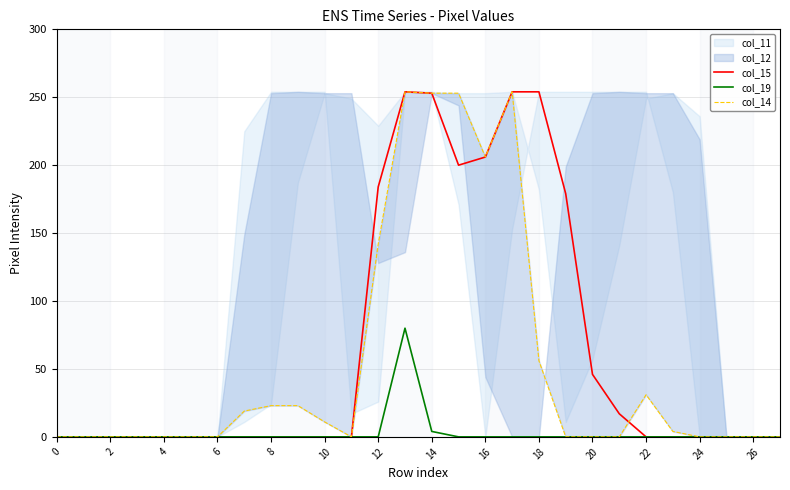

Reading right to left, list all the values displayed in this chart.

col_15: 0	0	0	0	0	0	17	46	179	254	254	206	200	253	254	184	0	0	0	0	0	0	0	0	0	0	0	0
col_19: 0	0	0	0	0	0	0	0	0	0	0	0	0	4	80	0	0	0	0	0	0	0	0	0	0	0	0	0
col_14: 0	0	0	0	4	31	0	0	0	56	254	206	253	253	254	142	0	11	23	23	19	0	0	0	0	0	0	0